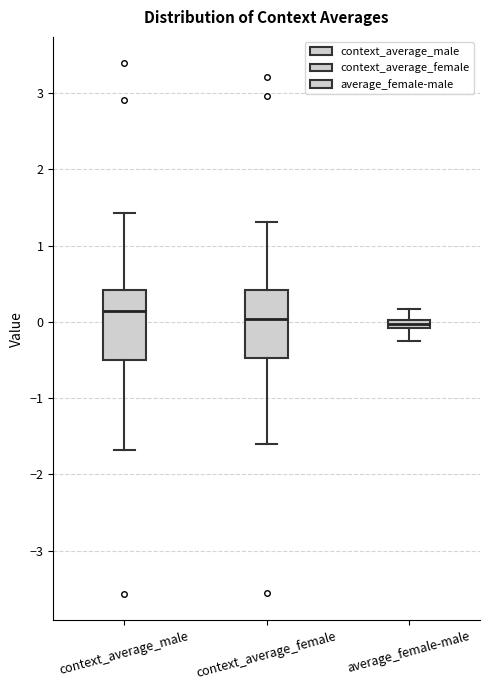

Which box's median line is the highest?

context_average_male